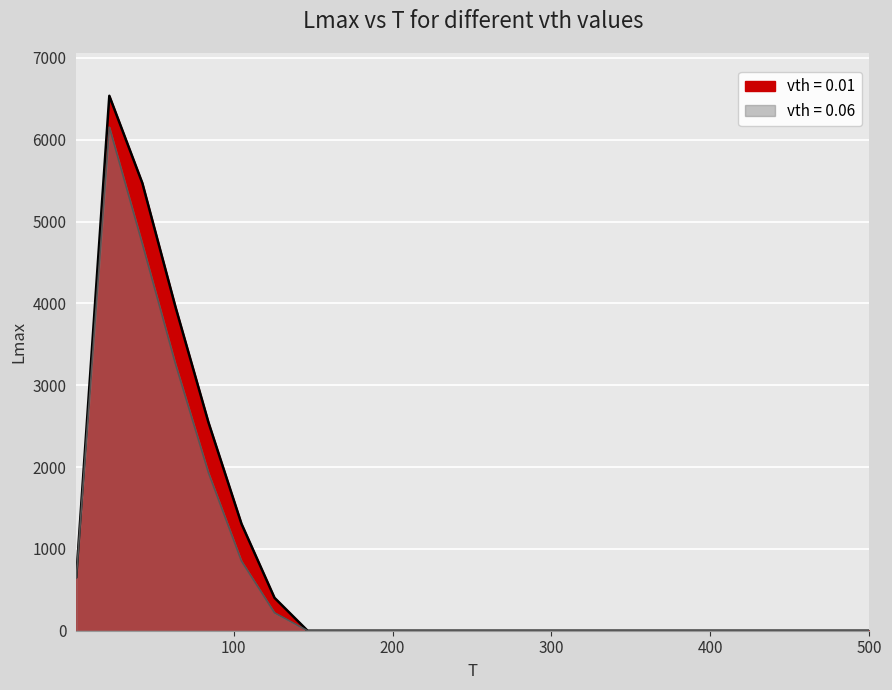

True or false: vth=0.01 has more than 1 points higher than both neighbors.

False